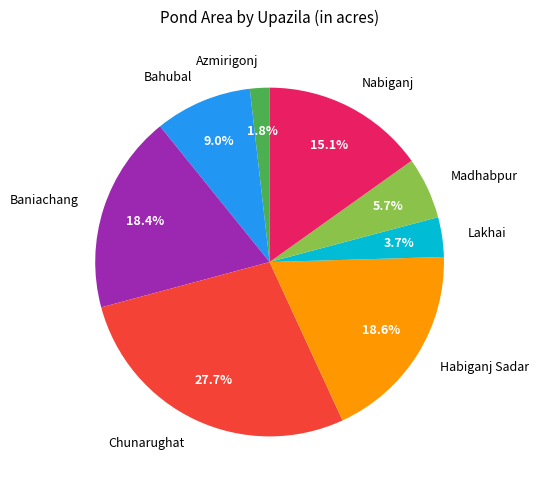

Count the number of slices in the pie.

8